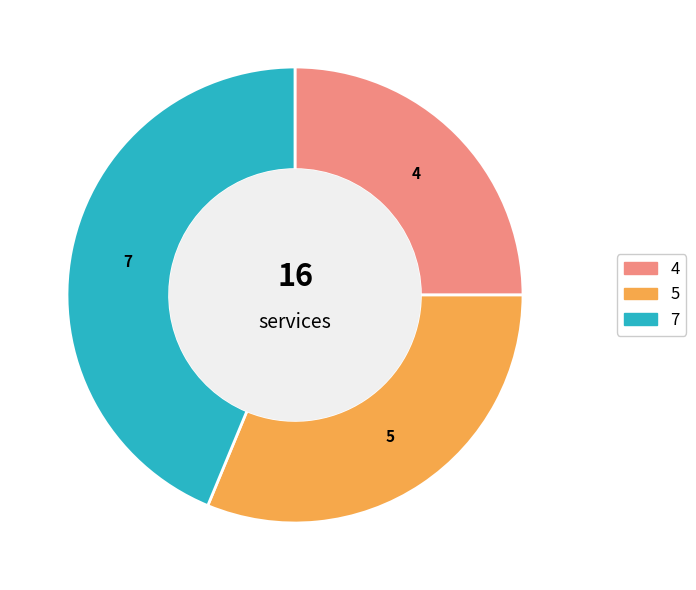

How many slices are in this pie chart?

3